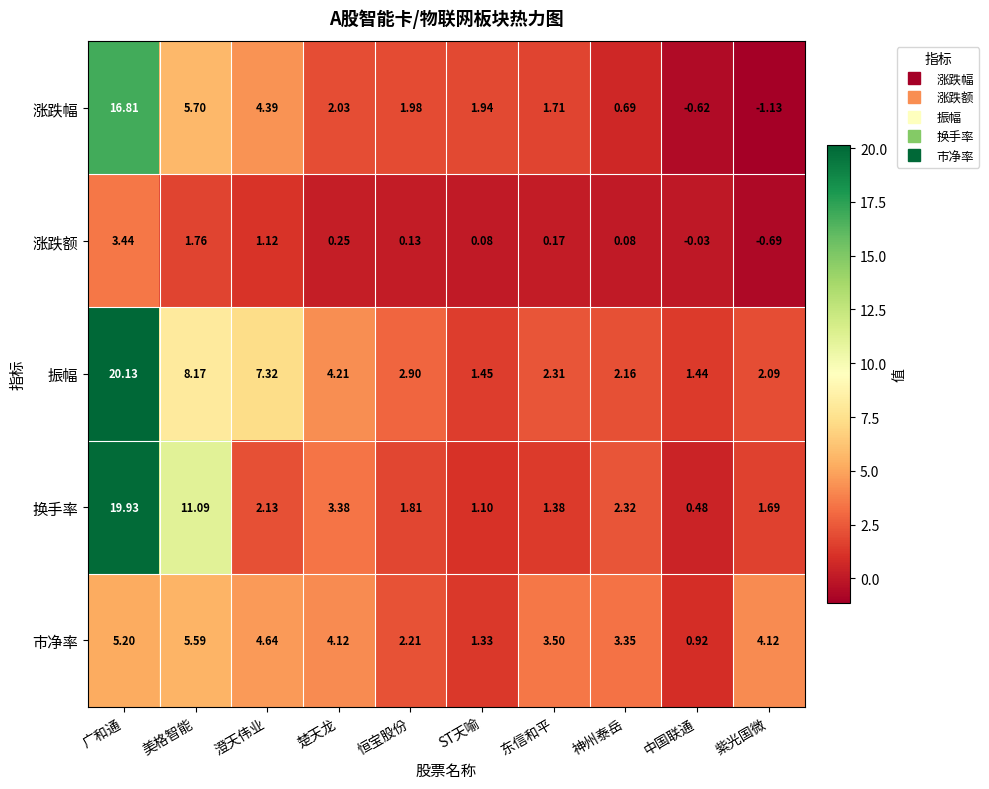

What is the greatest value displayed?

20.1